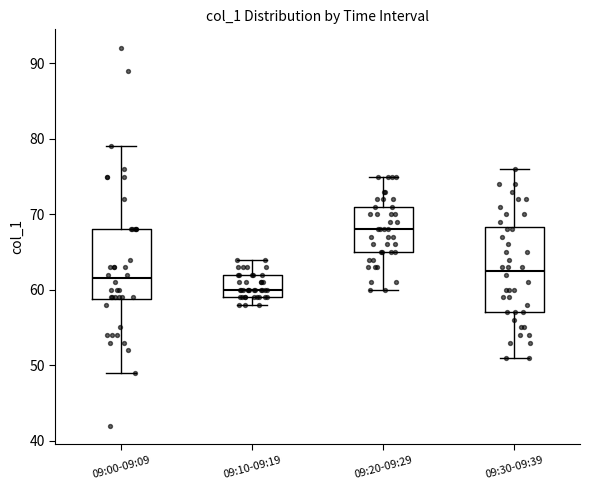

Reading left to right, transcribe this box plot: for each box, give where its median line is, the range the box spans, and where its two whiskers end, as read against the y-axis. The values are not printed on the chart, so give them approximately, as read against the axis.

09:00-09:09: median 62, box 59 to 68, whiskers 49 to 79
09:10-09:19: median 60, box 59 to 62, whiskers 58 to 64
09:20-09:29: median 68, box 65 to 71, whiskers 60 to 75
09:30-09:39: median 63, box 57 to 68, whiskers 51 to 76